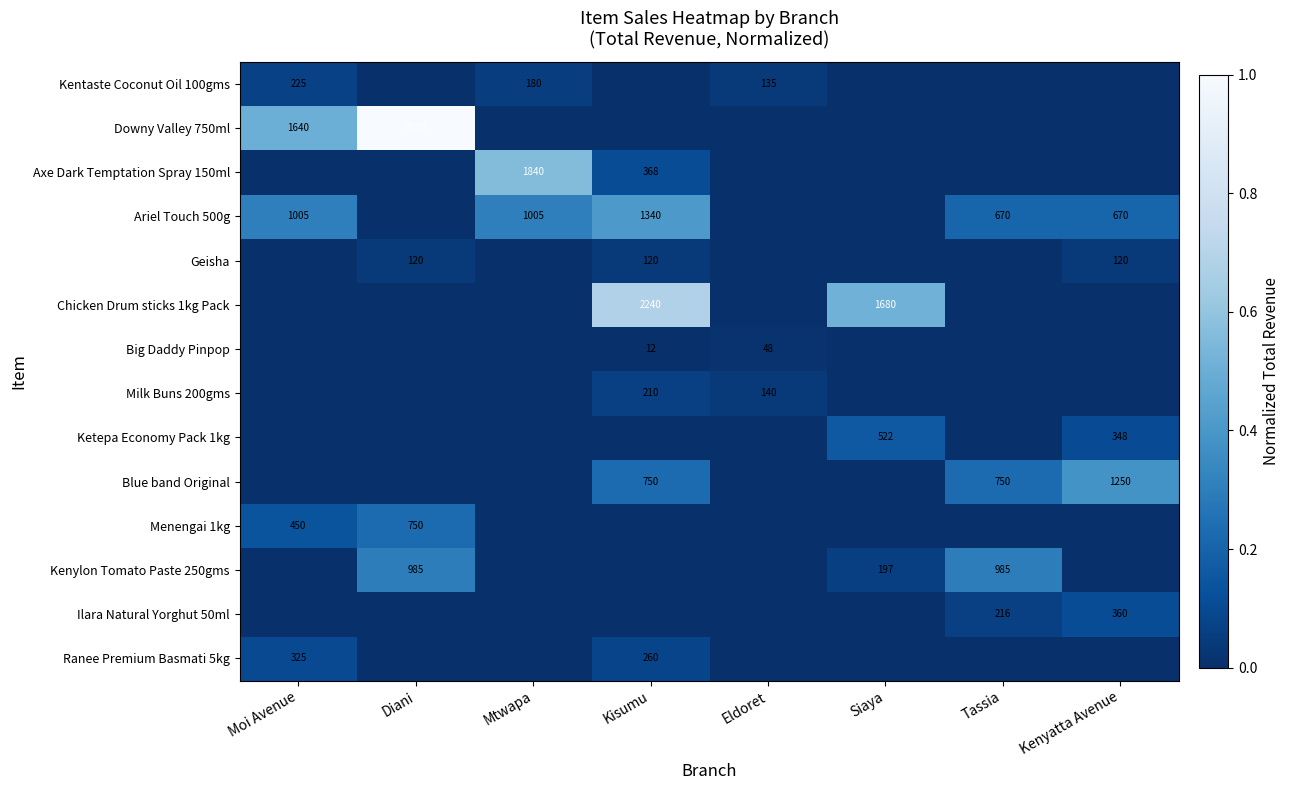

The Axe Dark Temptation Spray 150ml series shows 1840 at Mtwapa. True or false?

True